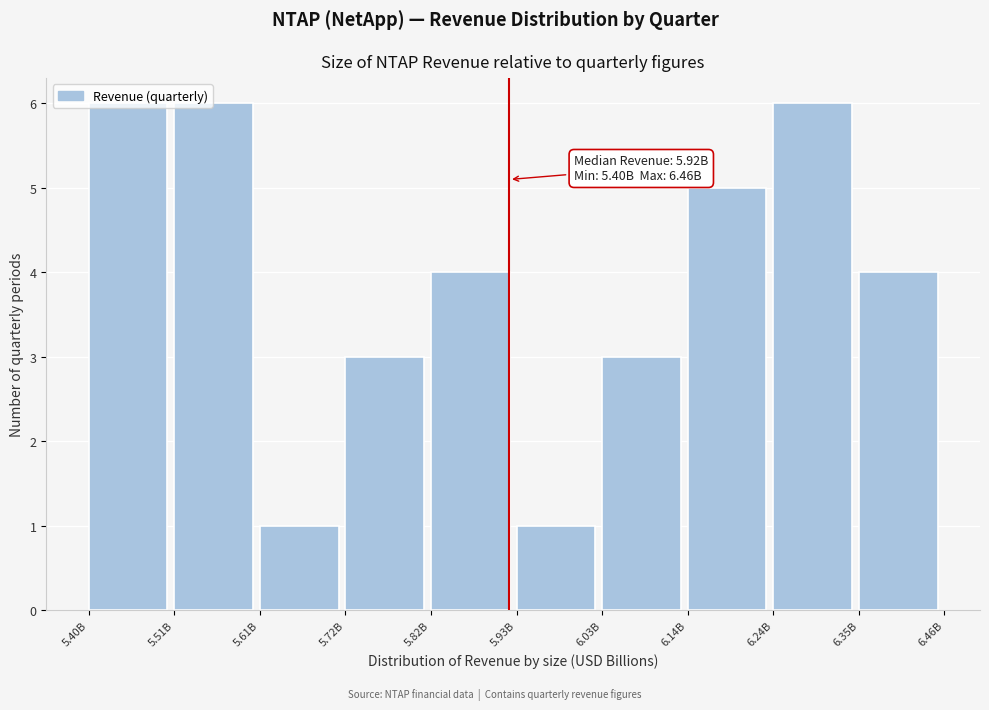

What is the change in value from 5.61B to 6.35B?

+3